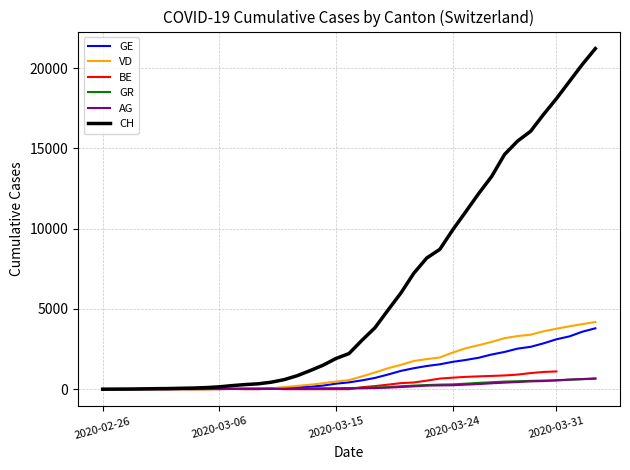

The GE series shows 3582.0 at 37. True or false?

True